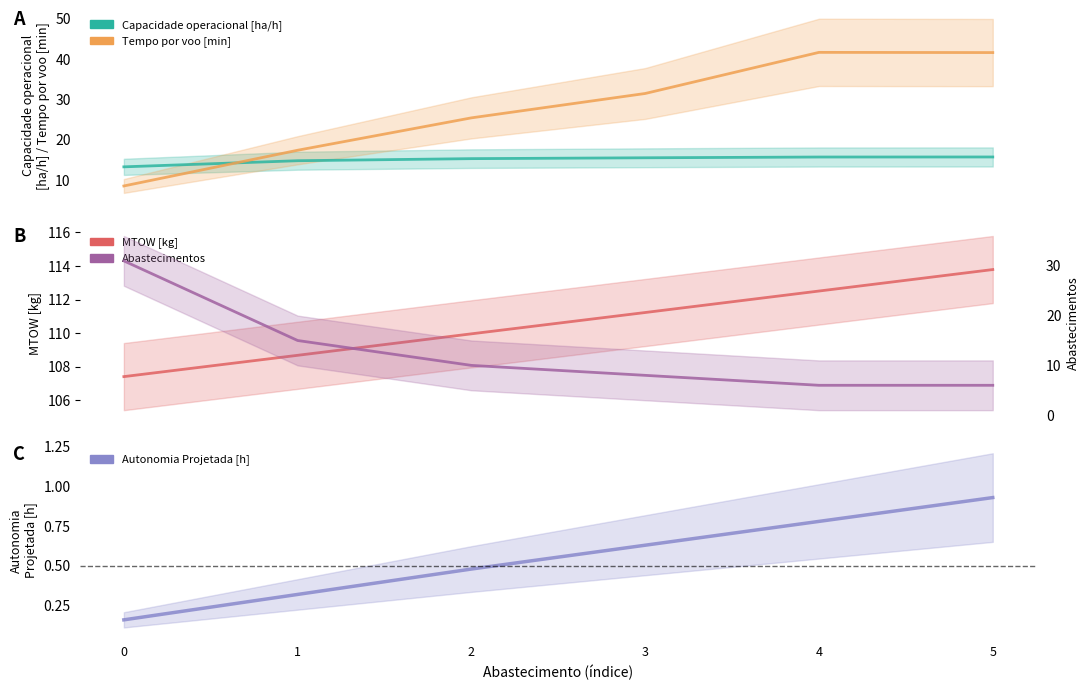

At which category is the sum across all series the highest?

5